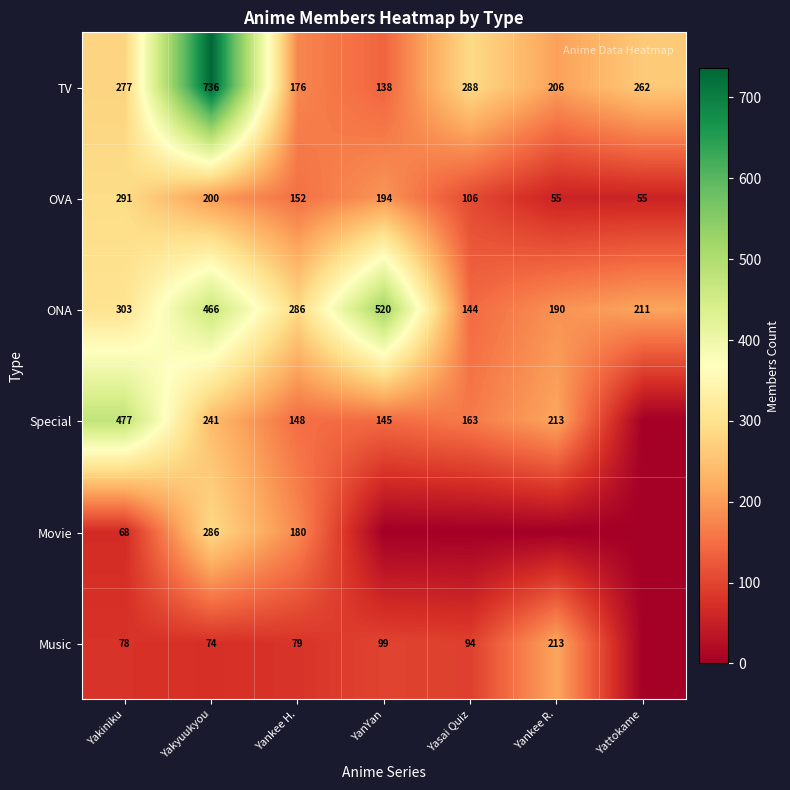

At which label does OVA first exceed 152?

Yakiniku